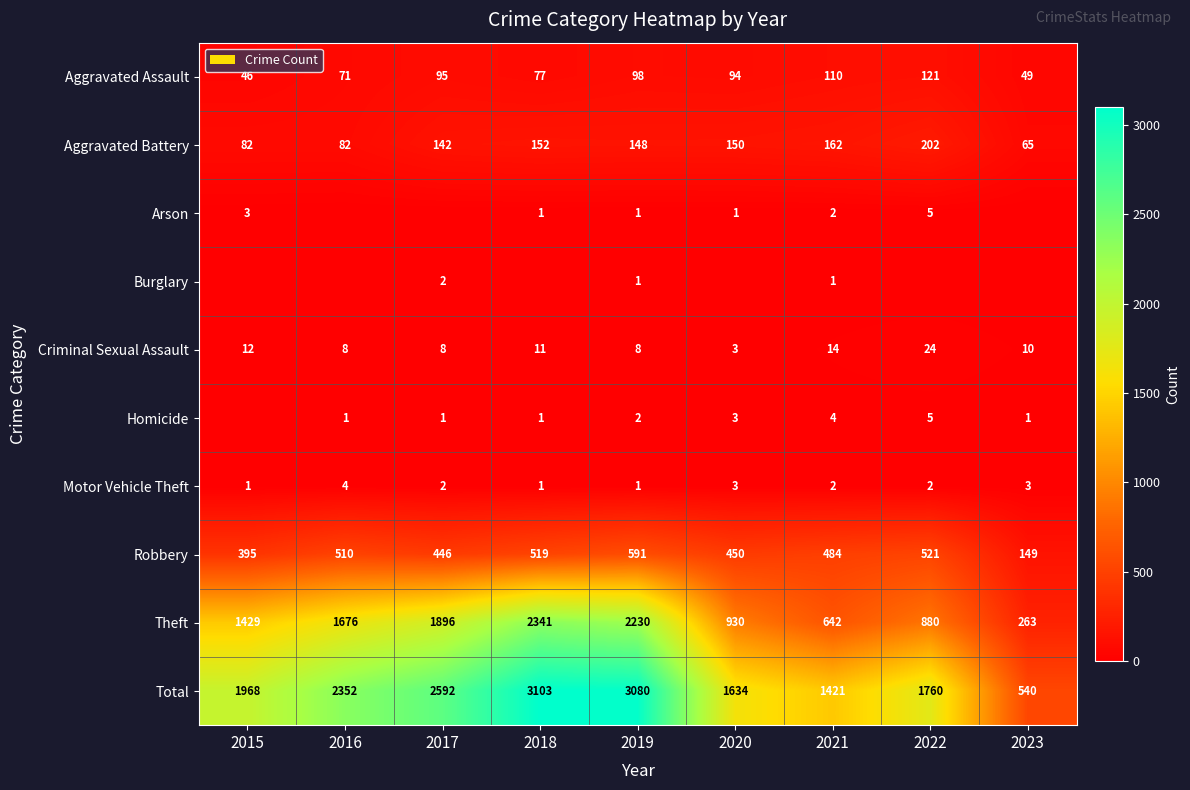

Is it true that Aggravated Assault equals 71 at 2016?

True